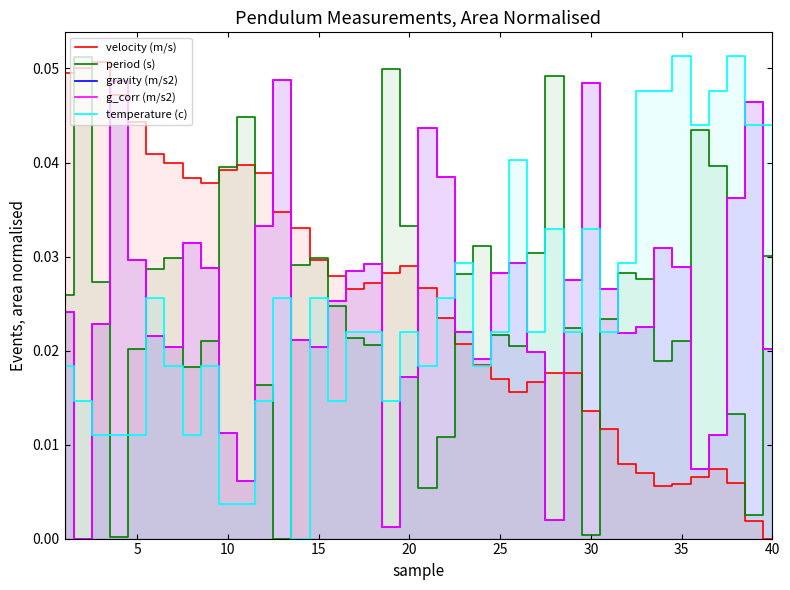

What is the difference between the maximum and minimum values in the velocity (m/s) series?

0.1